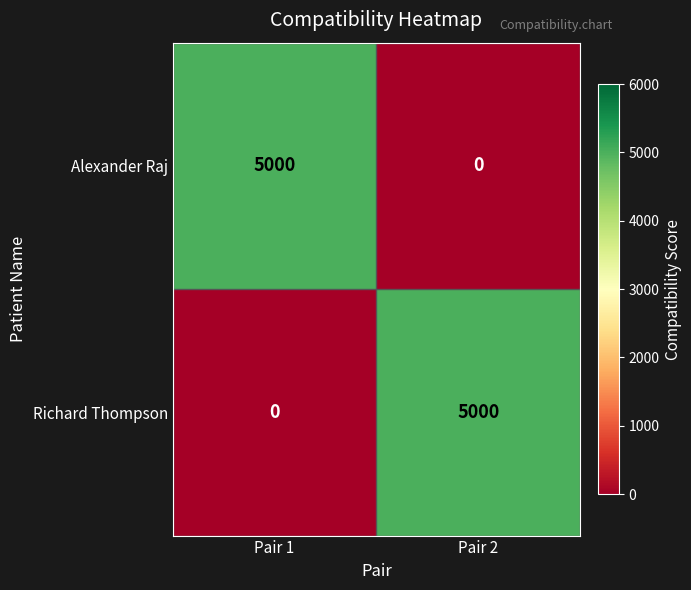

The value of Alexander Raj at Pair 1 is 3186. True or false?

False